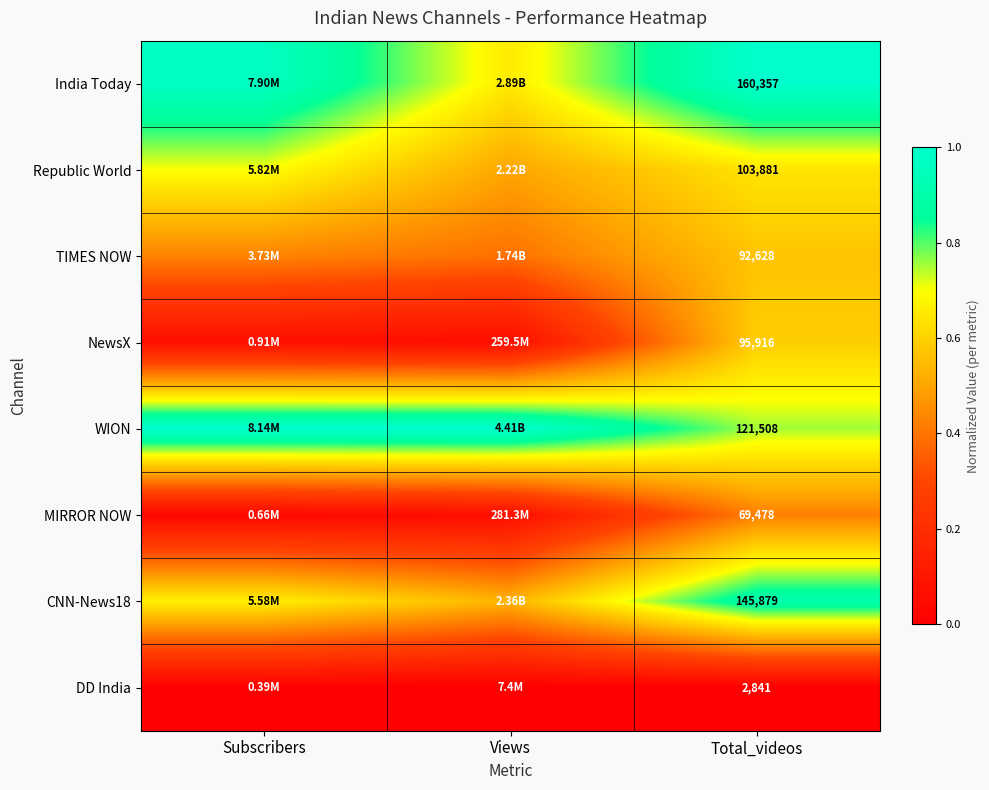

Is it true that MIRROR NOW equals 0.0 at Subscribers?

True